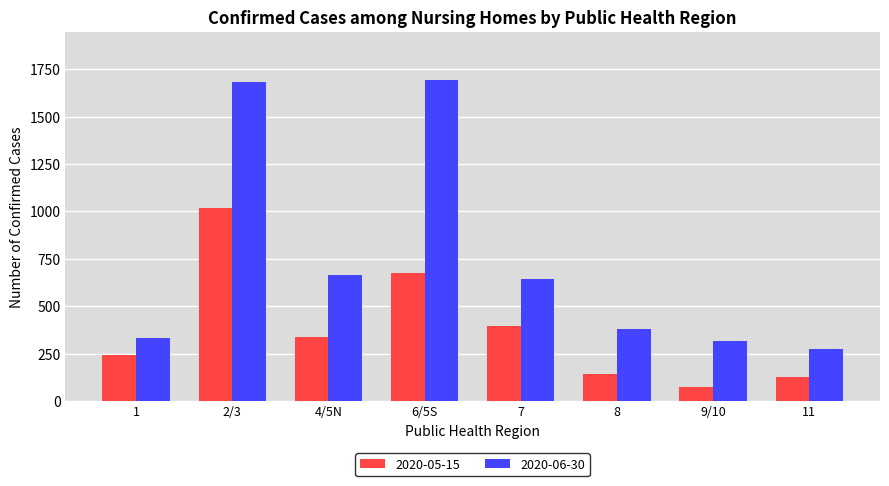

Reading left to right, transcribe all the data shown in this chart.

2020-05-15: 241	1018	335	675	396	144	74	128
2020-06-30: 332	1680	666	1693	646	379	316	276